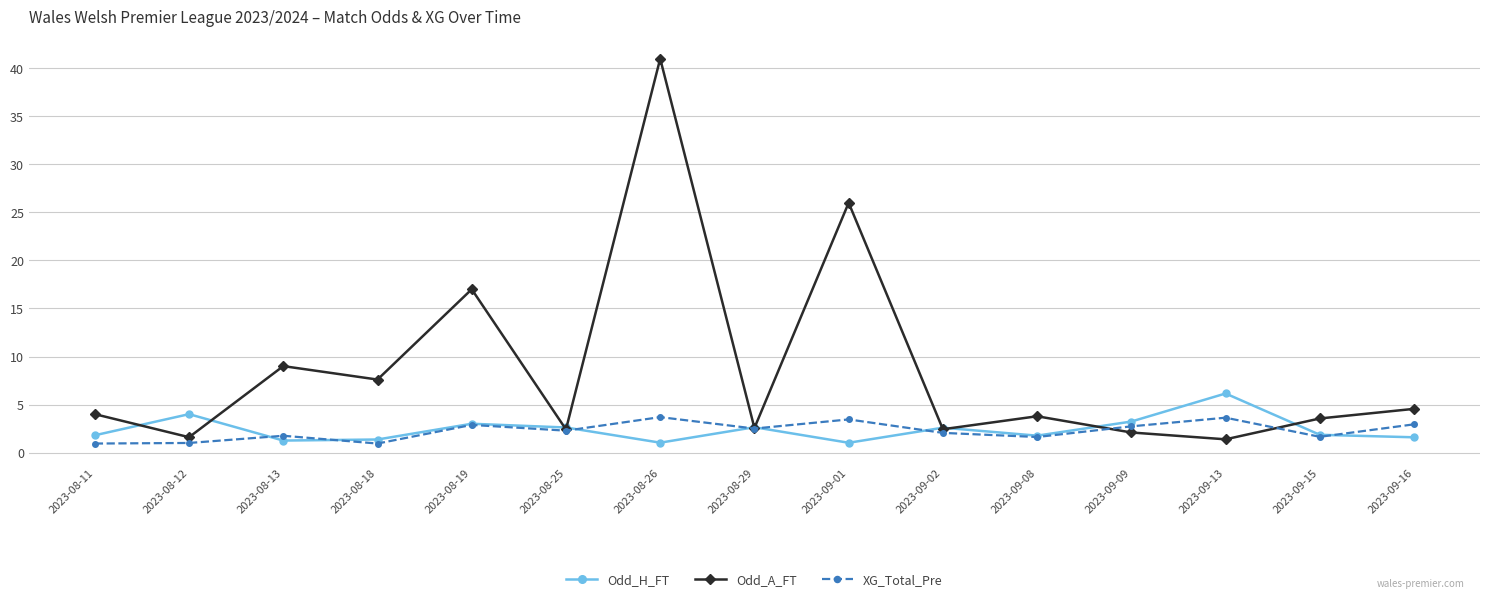

Which series has the largest total across all categories?

Odd_A_FT